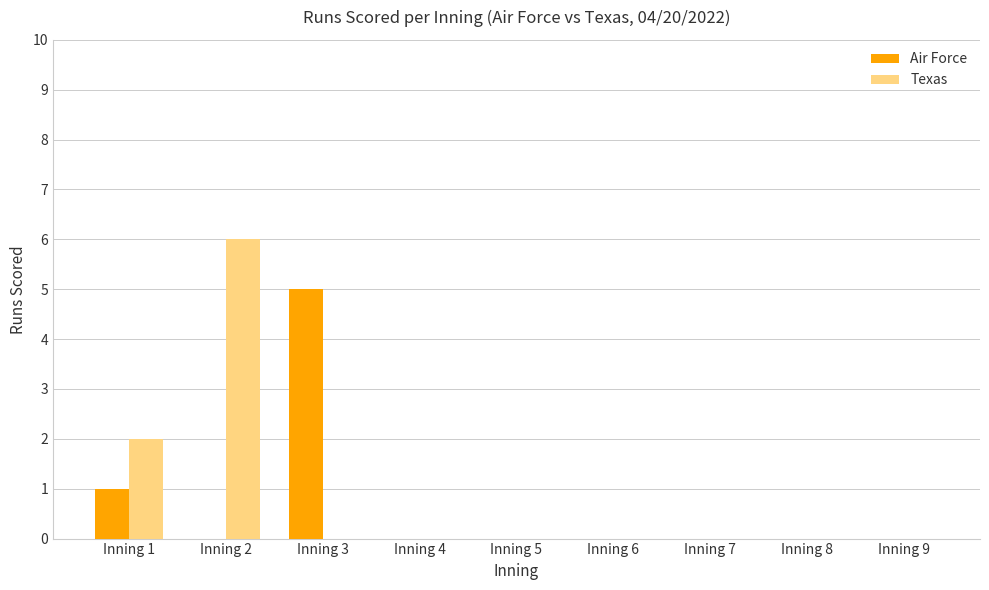

Reading left to right, extract all data points from this chart.

Air Force: 1	0	5	0	0	0	0	0	0
Texas: 2	6	0	0	0	0	0	0	0